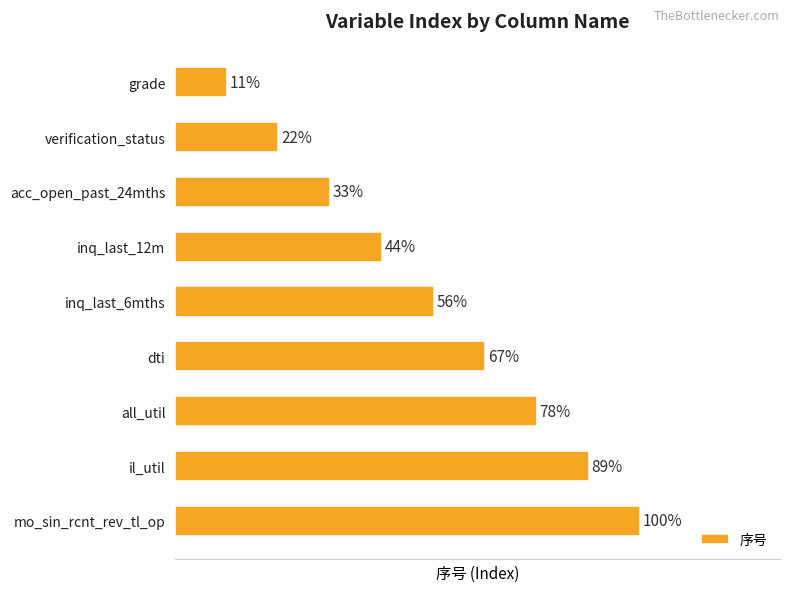

Are the bars horizontal?

Yes